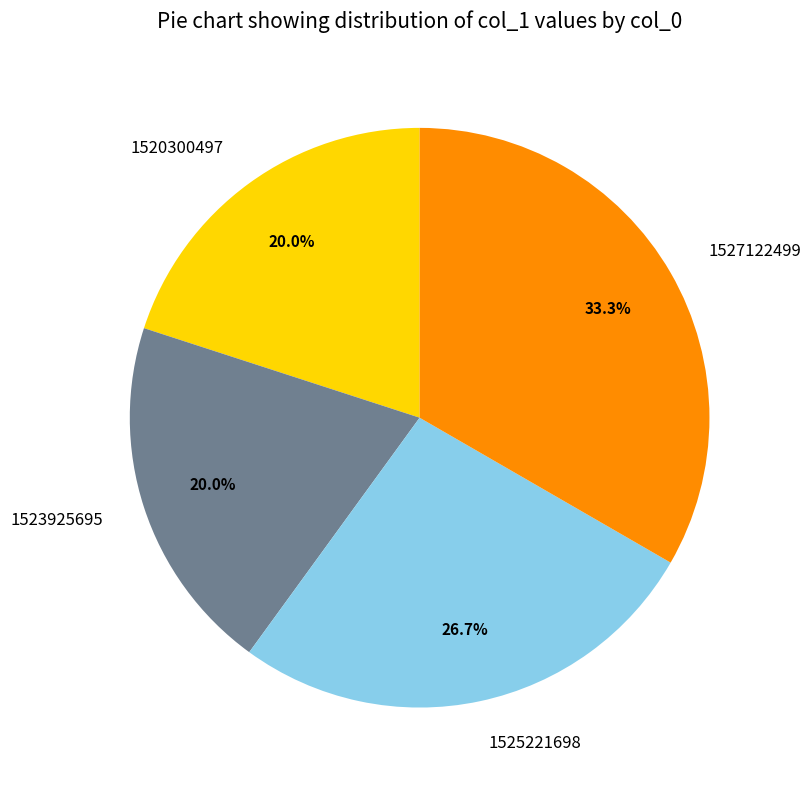

What percentage is the 1527122499 slice, to the nearest percent?

33%